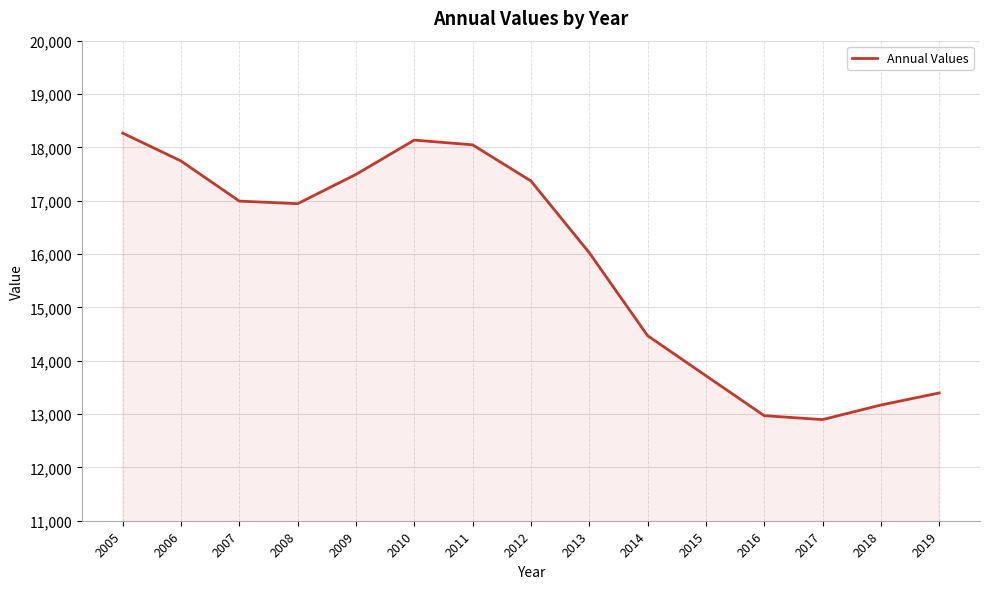

Reading left to right, extract all data points from this chart.

2005=18267	2006=17744	2007=16992	2008=16944	2009=17493	2010=18136	2011=18047	2012=17370	2013=16025	2014=14470	2015=13719	2016=12970	2017=12896	2018=13169	2019=13395